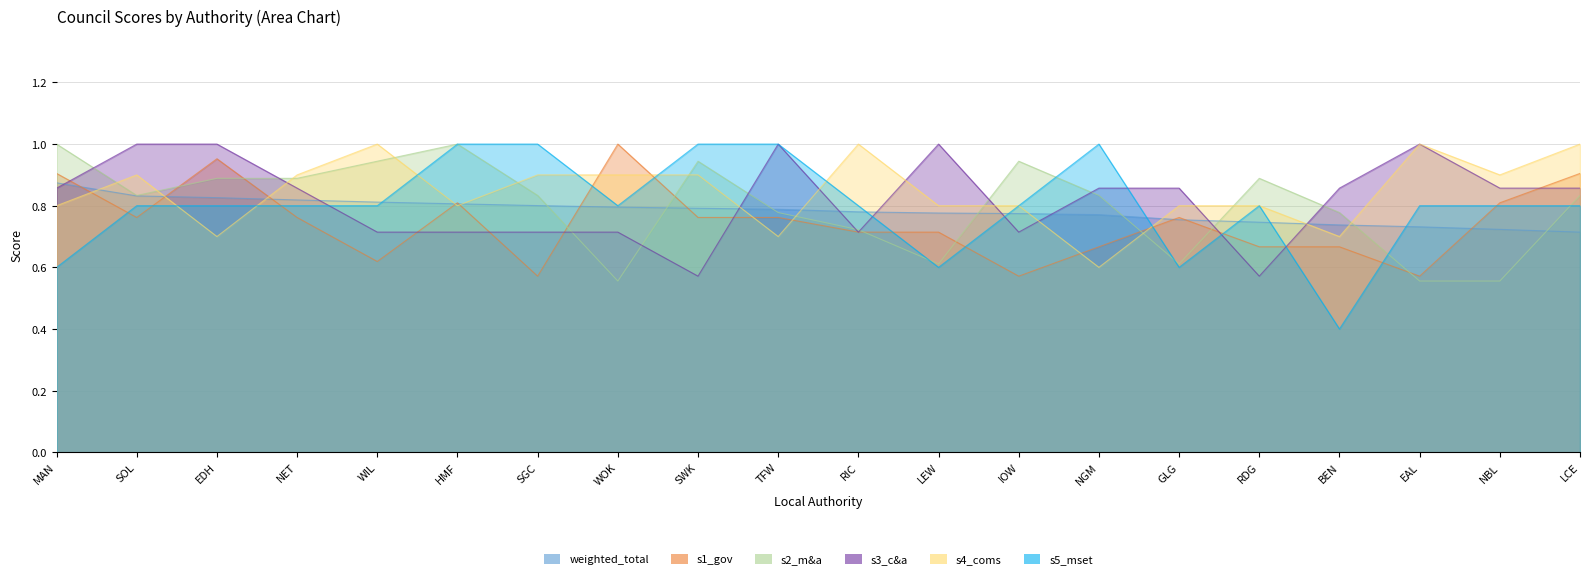

Between RDG and LCE, which series saw the biggest shift?

s3_c&a